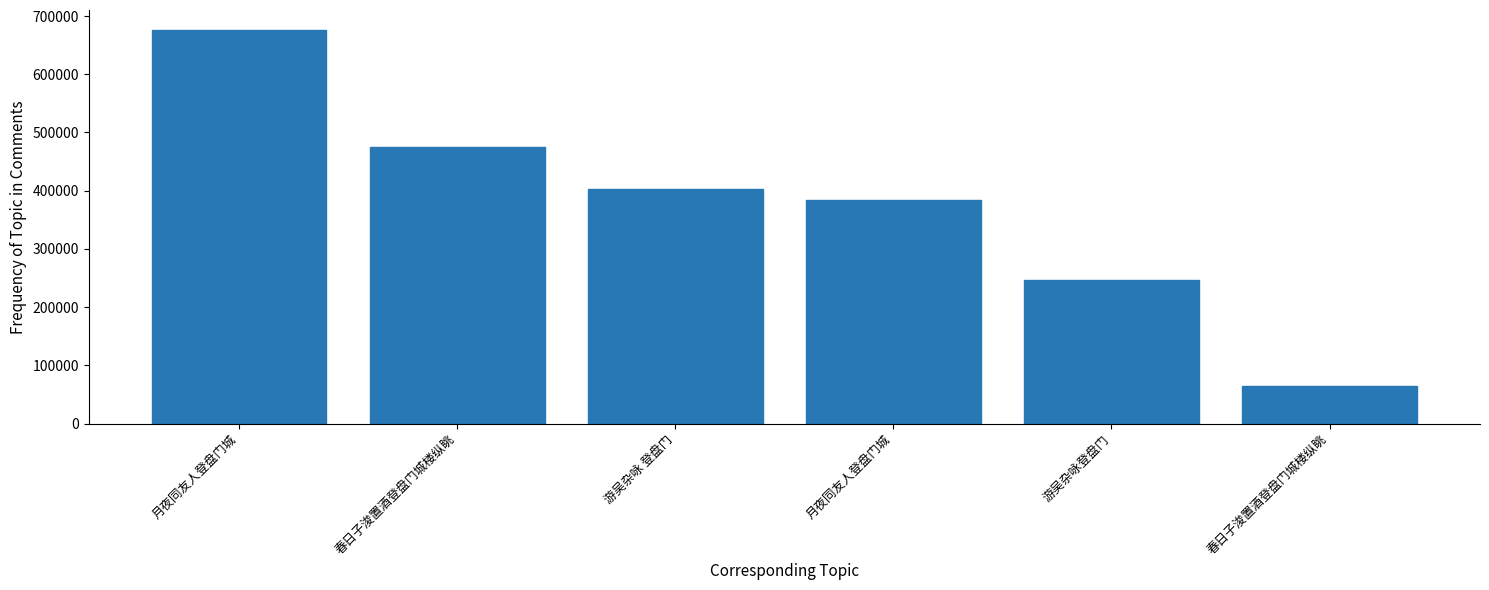

What is the sum of the values at 春日子浚置酒登盘门城楼纵眺 and 月夜同友人登盘门城?

448410